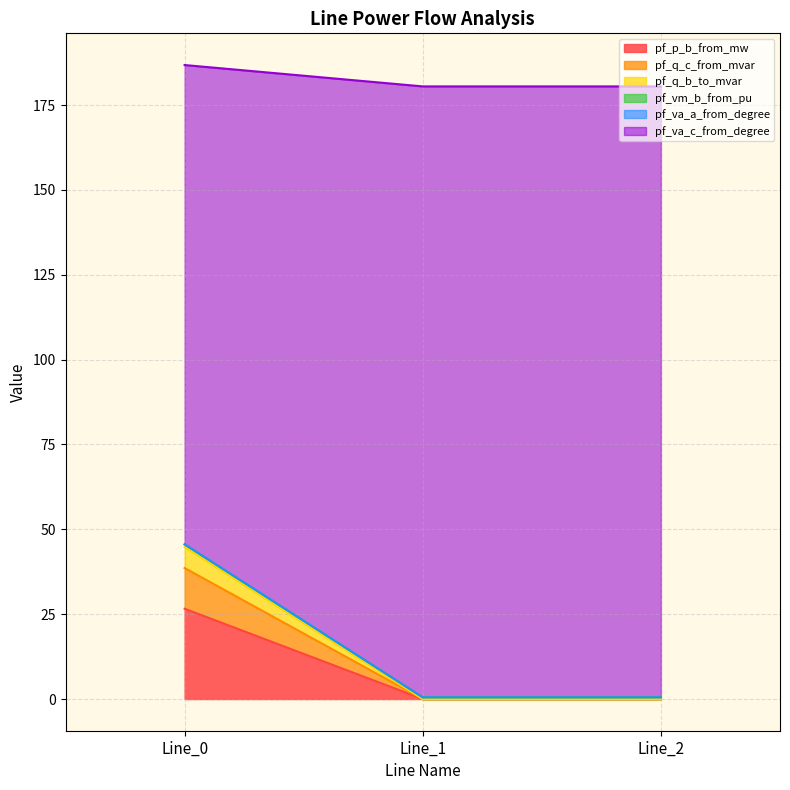

The value of pf_p_b_from_mw at Line_1 is 0.0. True or false?

True